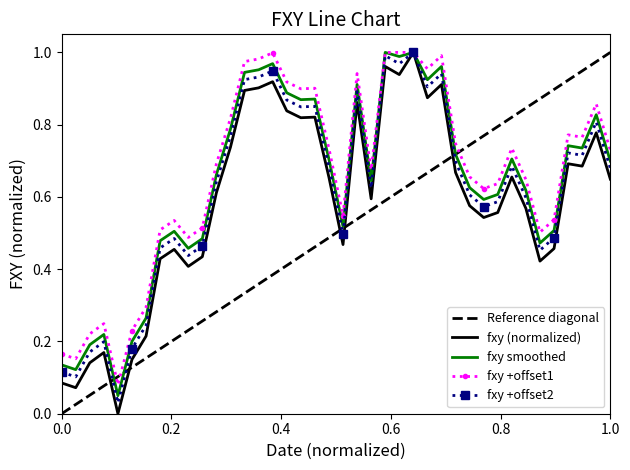

Count the number of categories in the chart.

40